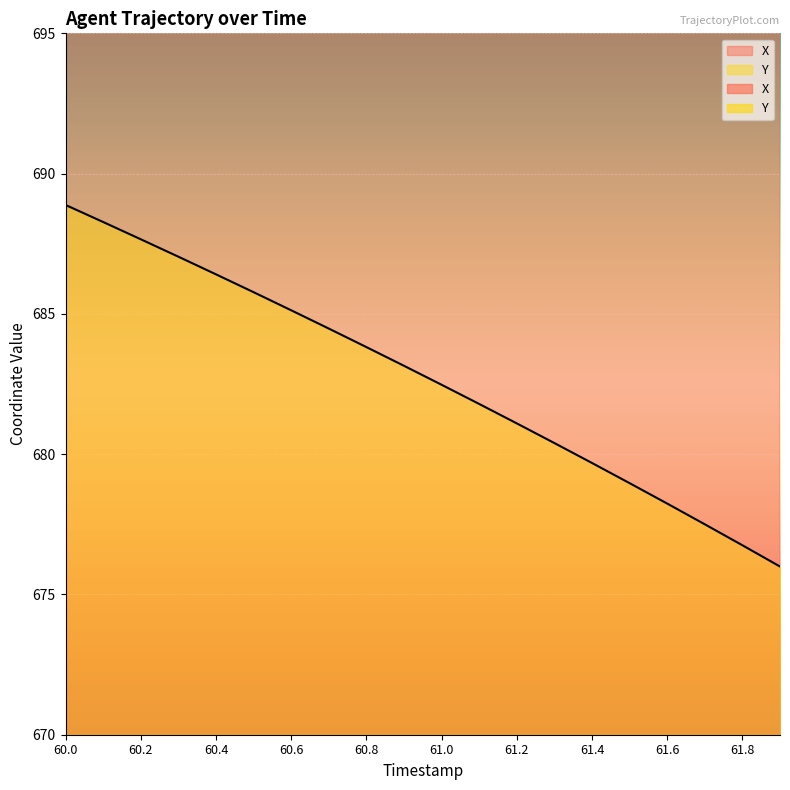

True or false: Y has more than 2 interior local peaks.

False